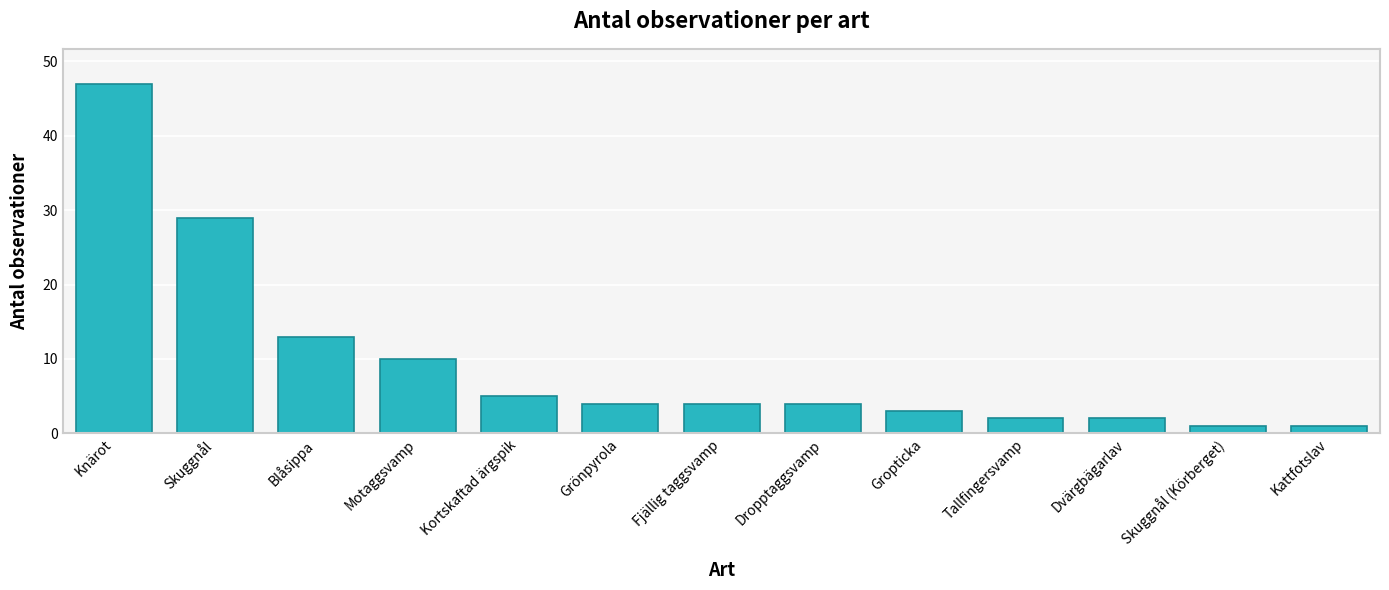

Reading left to right, list all the values displayed in this chart.

Knärot=47	Skuggnål=29	Blåsippa=13	Motaggsvamp=10	Kortskaftad ärgspik=5	Grönpyrola=4	Fjällig taggsvamp=4	Dropptaggsvamp=4	Gropticka=3	Tallfingersvamp=2	Dvärgbägarlav=2	Skuggnål (Körberget)=1	Kattfotslav=1